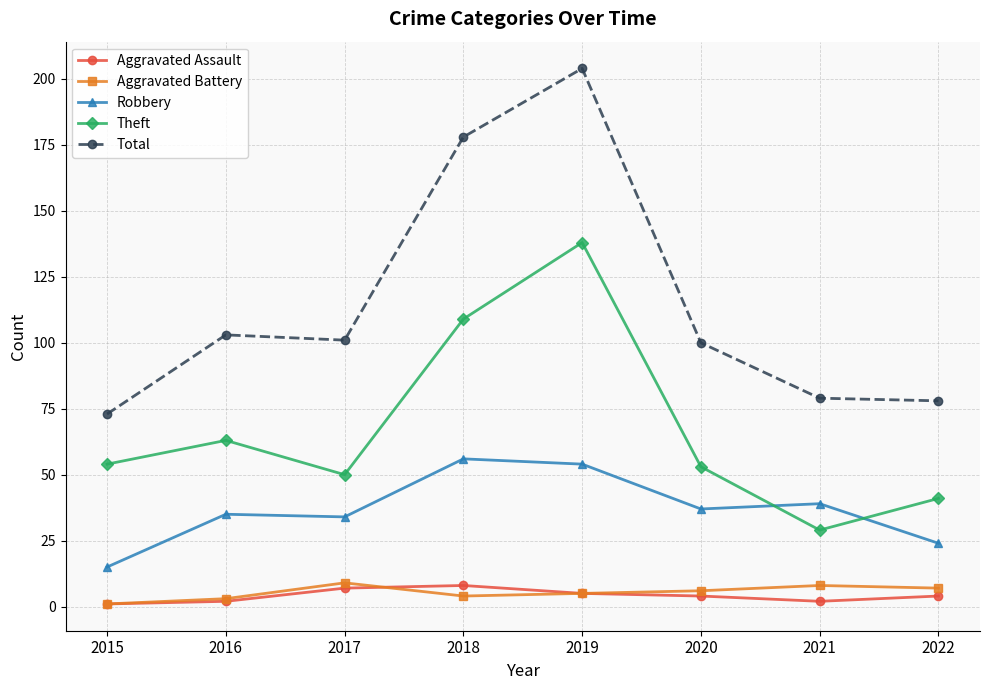

At 2020, list the series in order from largest to smallest.

Total, Theft, Robbery, Aggravated Battery, Aggravated Assault